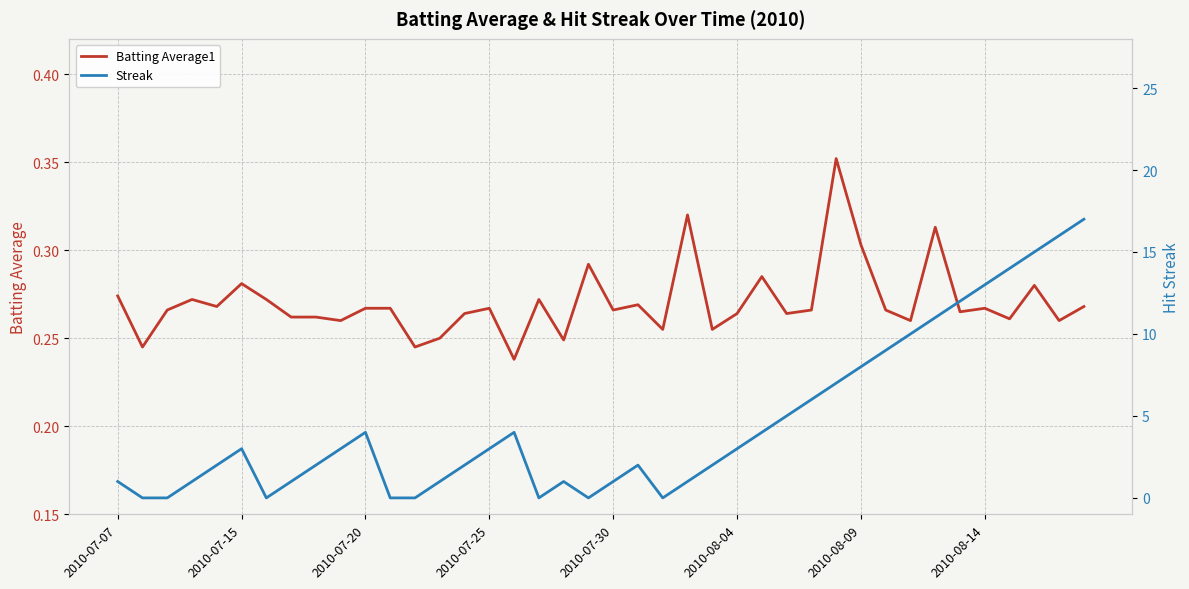

Rank the categories by Batting Average1 value from highest to lowest.

29, 23, 33, 30, 19, 26, 2010-08-04, 37, 2010-07-07, 2010-07-25, 2010-08-09, 17, 21, 2010-07-30, 39, 10, 11, 15, 35, 2010-07-20, 20, 28, 31, 34, 14, 25, 27, 2010-08-14, 8, 36, 9, 32, 38, 22, 24, 13, 18, 2010-07-15, 12, 16